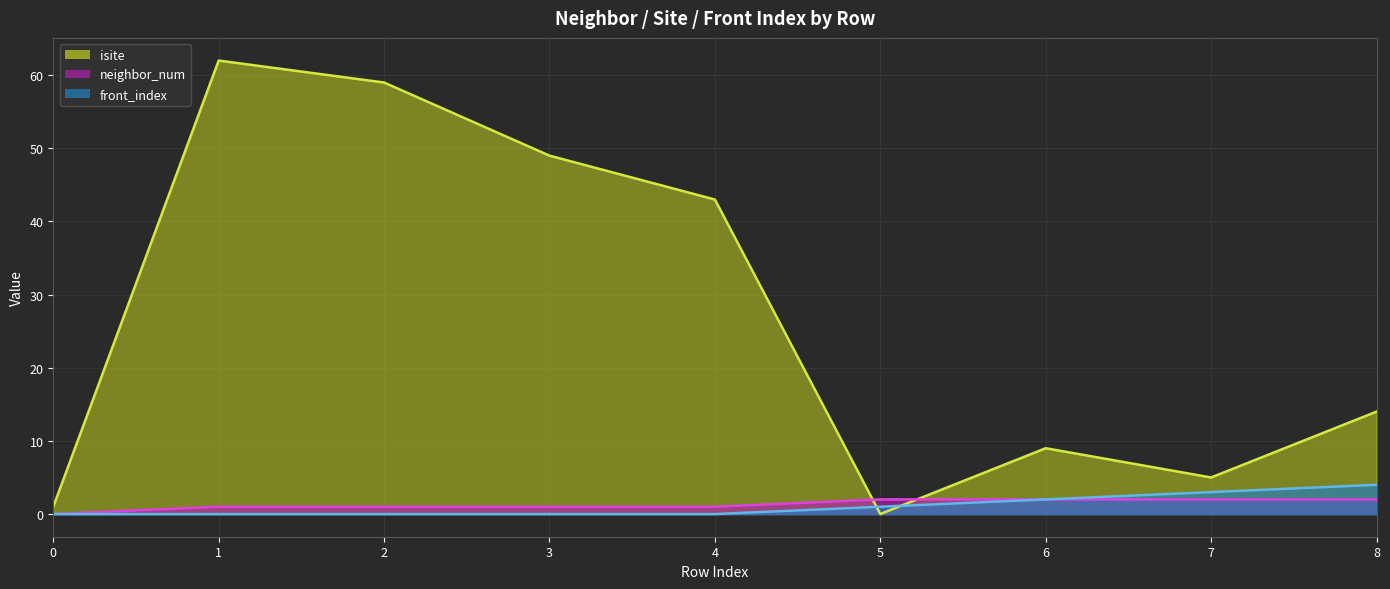

How many distinct data groups are displayed?

3